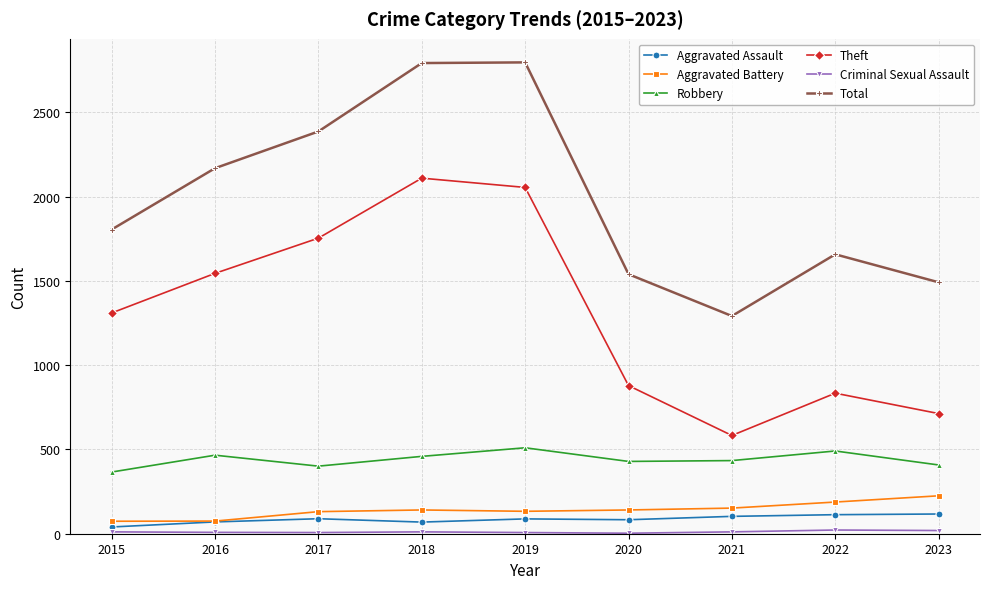

Which series has the largest total across all categories?

Total